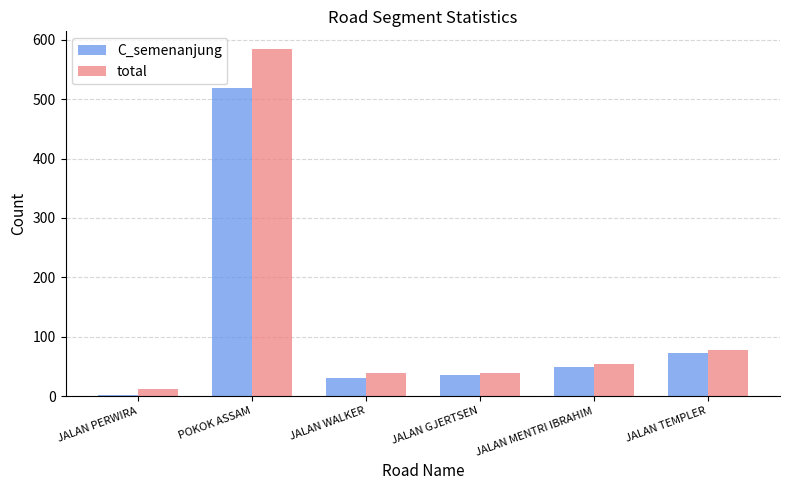

What is the approximate value of C_semenanjung at POKOK ASSAM?

518